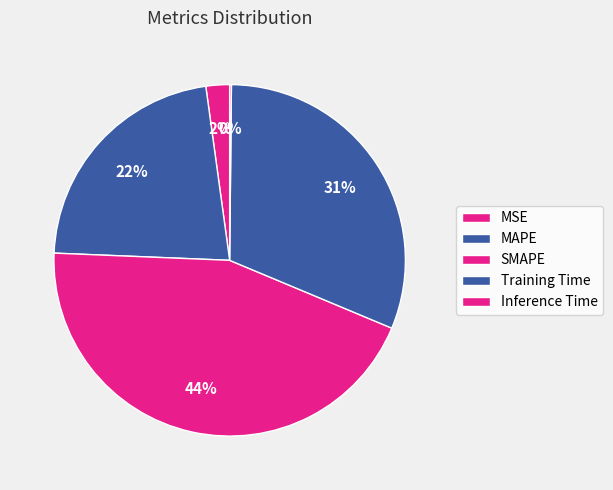

To the nearest percent, what percentage of the pie is MAPE?

22%